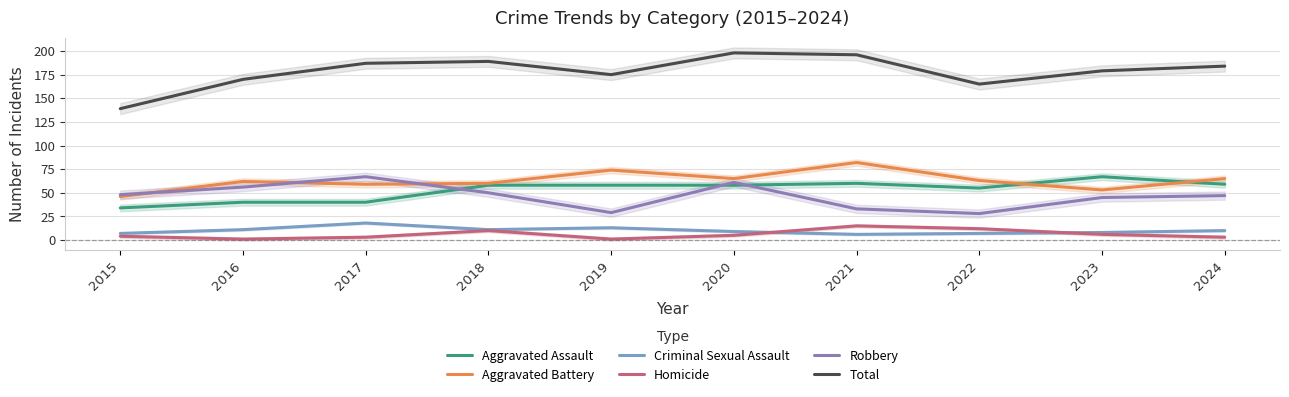

At which category does the chart reach its minimum across all series?

2016